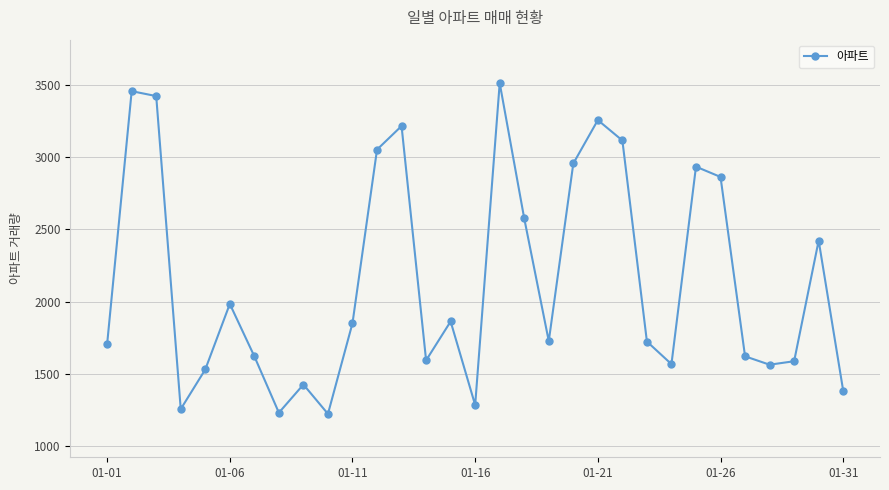

How many lines are shown in the chart?

1